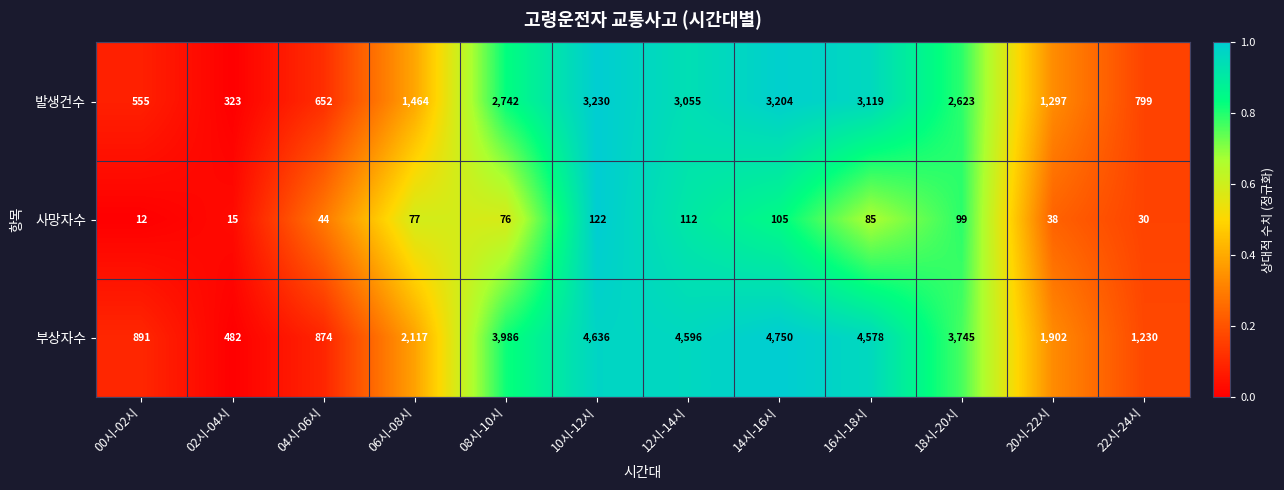

What is the greatest value displayed?

4750